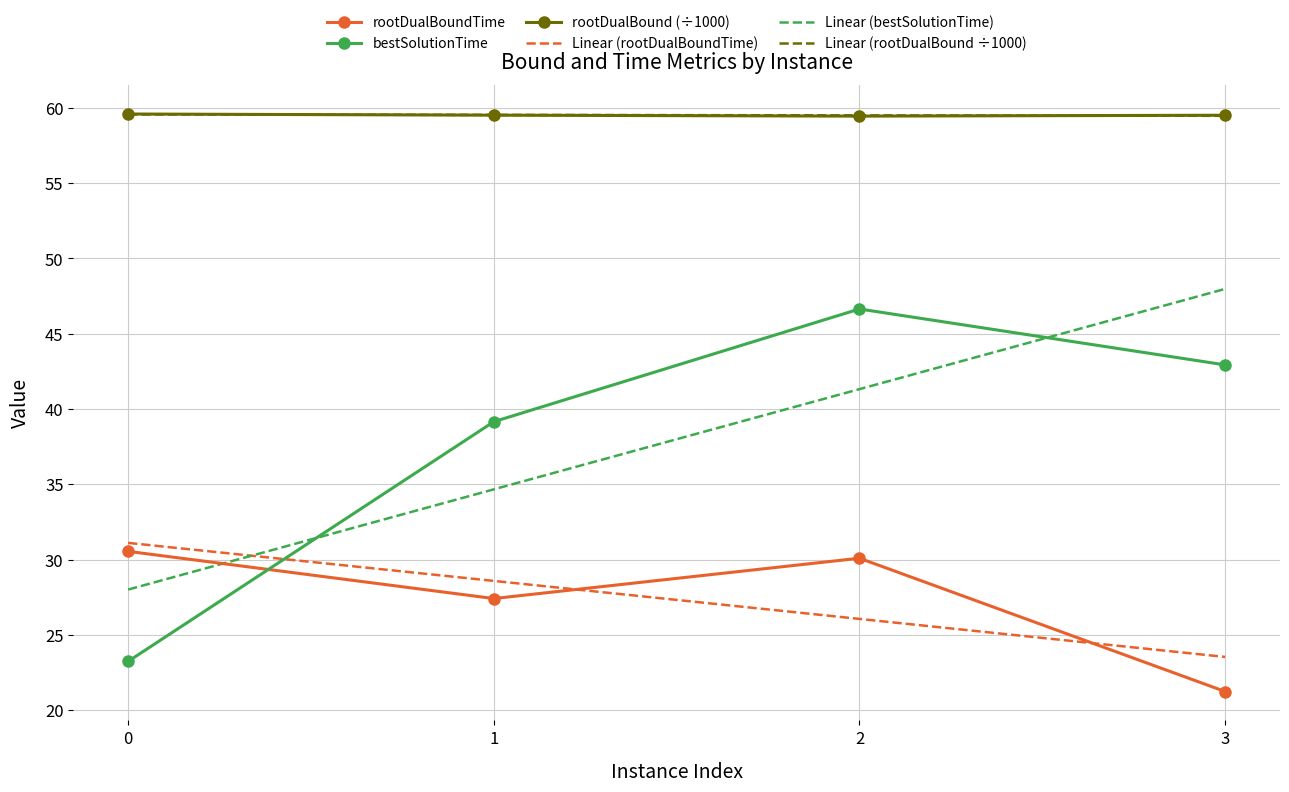

Is this an area chart (filled region under the line)?

No